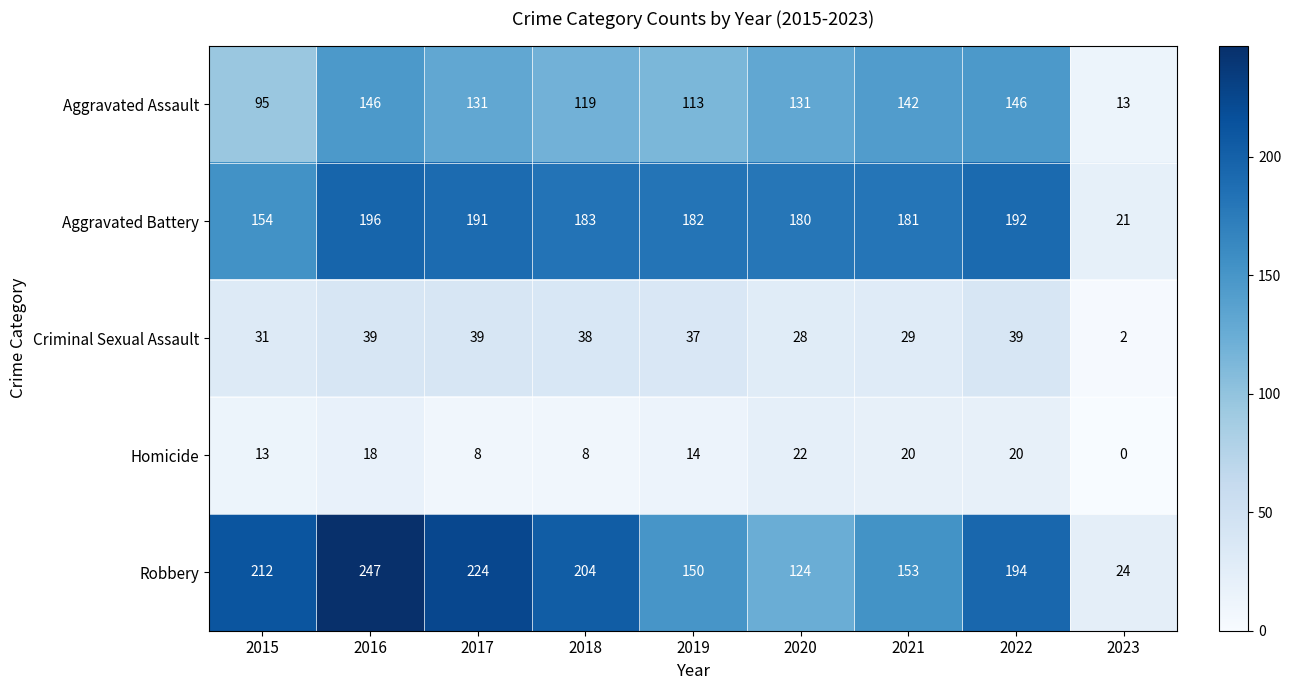

What is the difference between the second highest and minimum values in the Criminal Sexual Assault series?

37